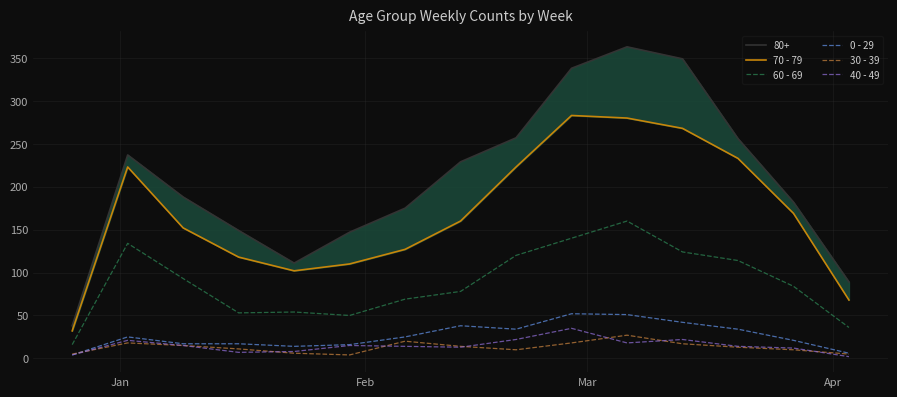

True or false: 40 - 49 and 60 - 69 intersect in this chart.

False